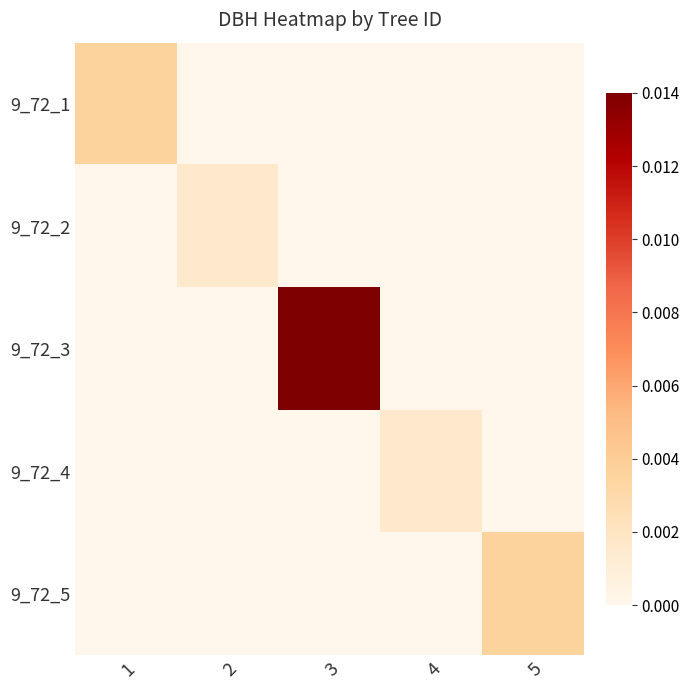

At how many categories does at least one series exceed 0?

5